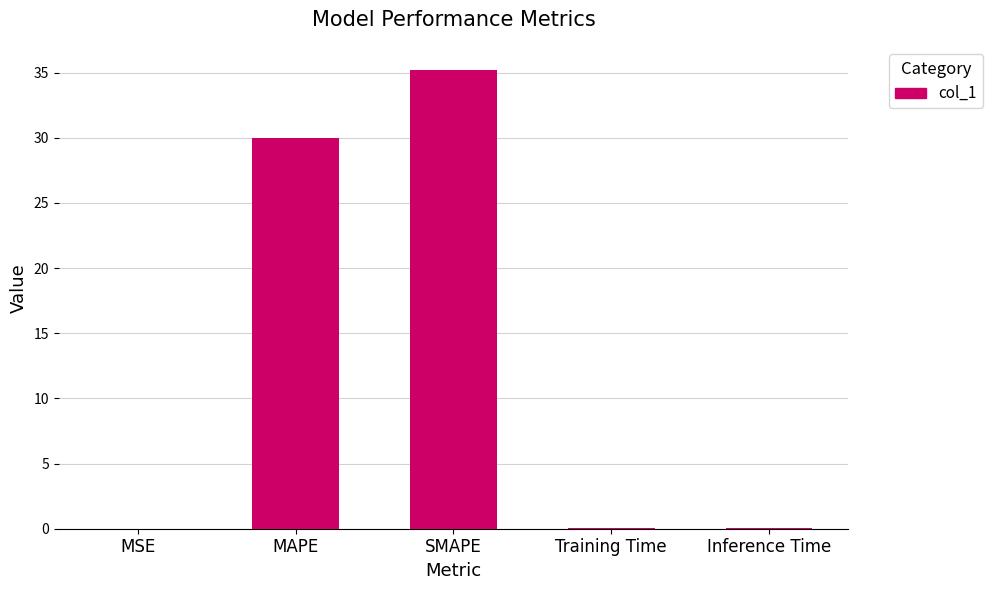

Are the bars horizontal?

No